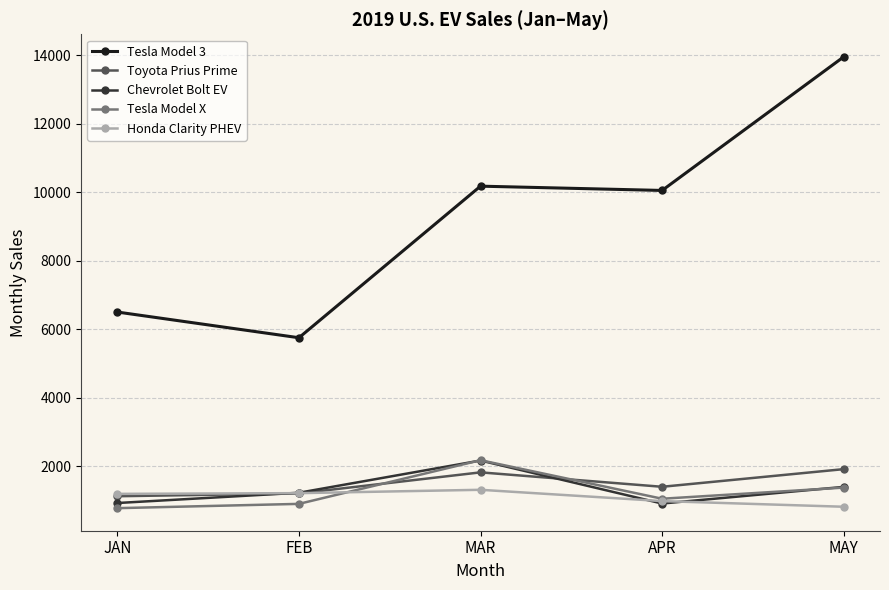

What is the difference between the highest and lowest values at FEB?

4850